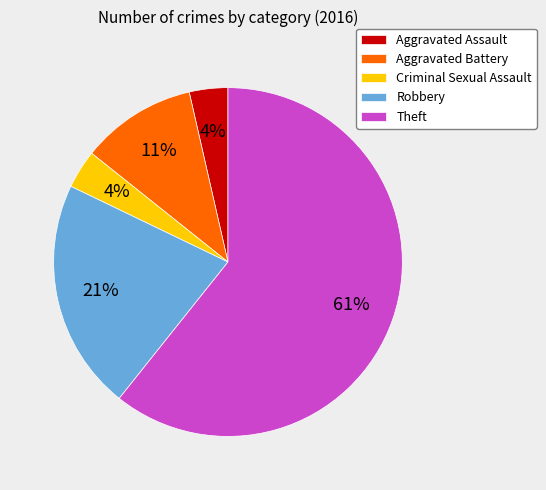

Is the sum of Criminal Sexual Assault and Aggravated Battery greater than half?

No